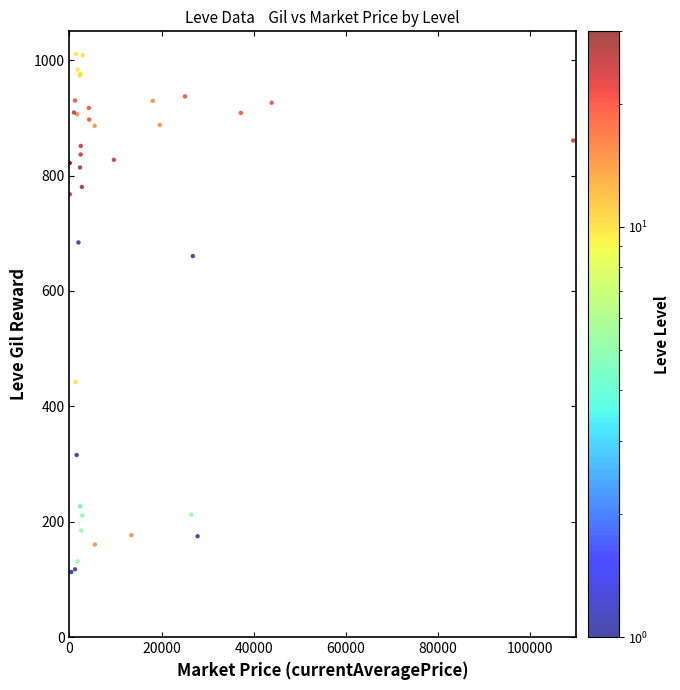

What Y value in the scatter plot is closest to 561?

660.4